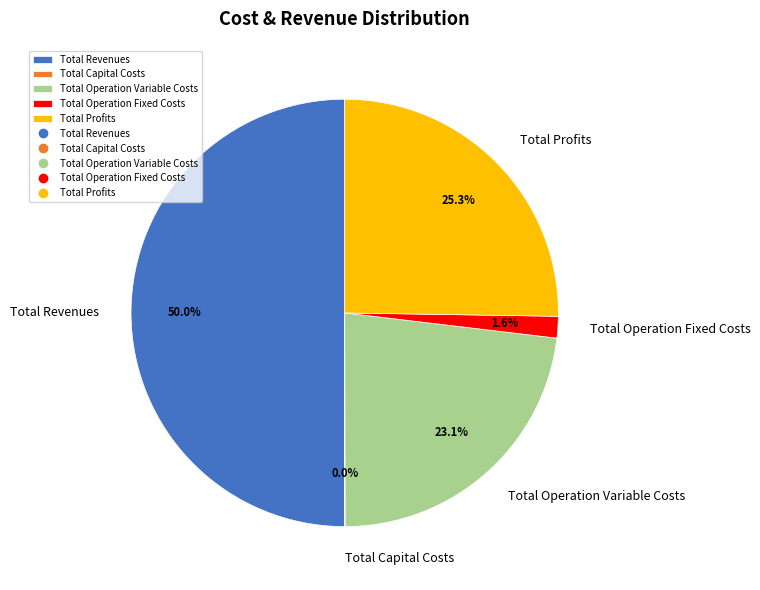

To the nearest percent, what is the combined percentage of Total Operation Variable Costs and Total Operation Fixed Costs?

25%